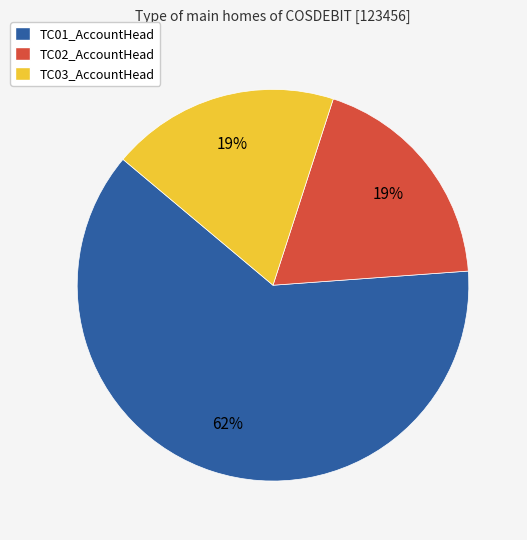

Count the number of slices in the pie.

3